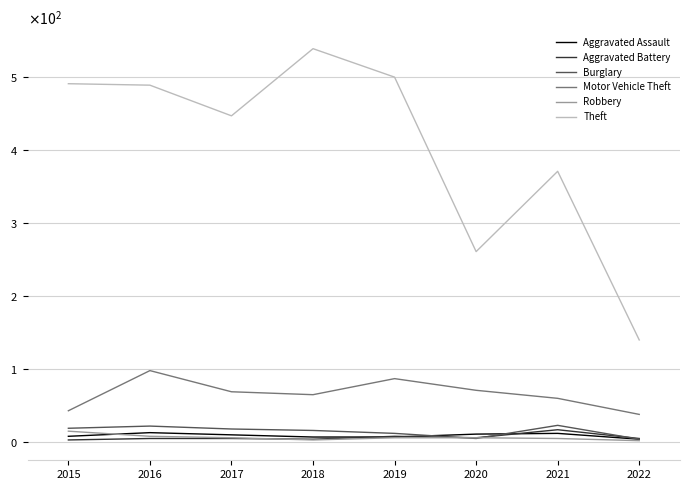

Does the chart have visible grid lines?

Yes